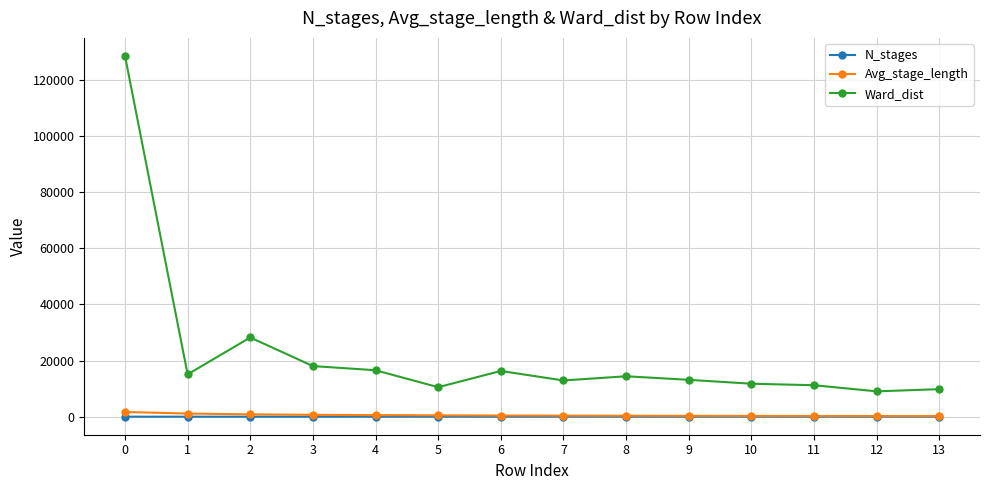

Is this an area chart (filled region under the line)?

No